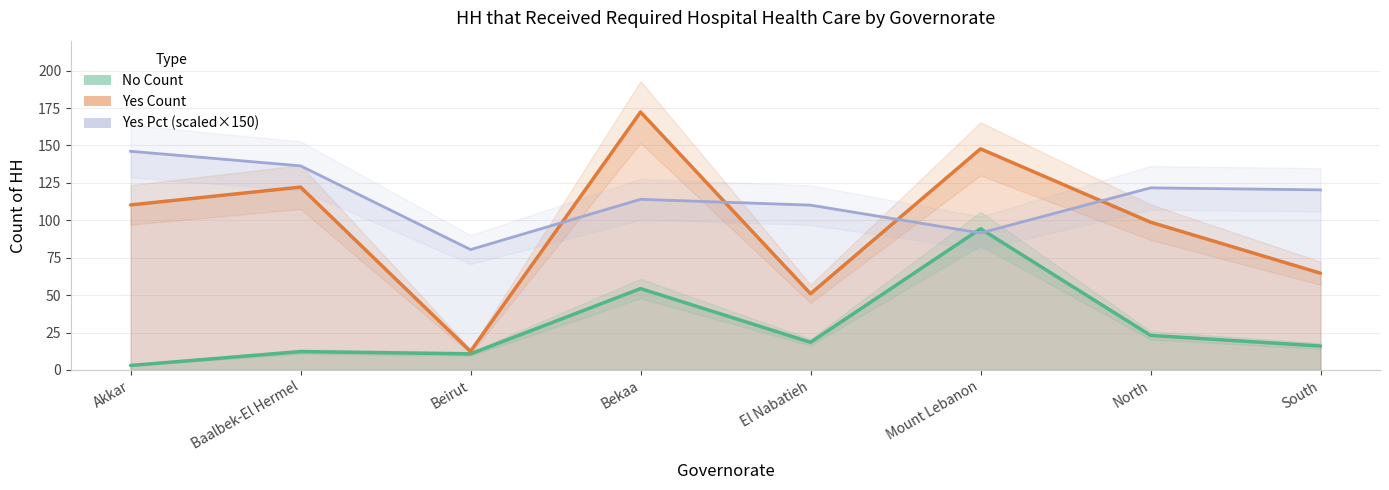

The value of Yes Count at Akkar is 42.0. True or false?

False